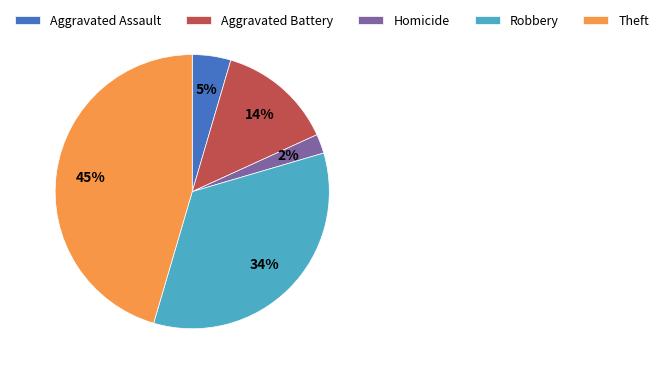

Does Aggravated Battery account for over 50% of the chart?

No